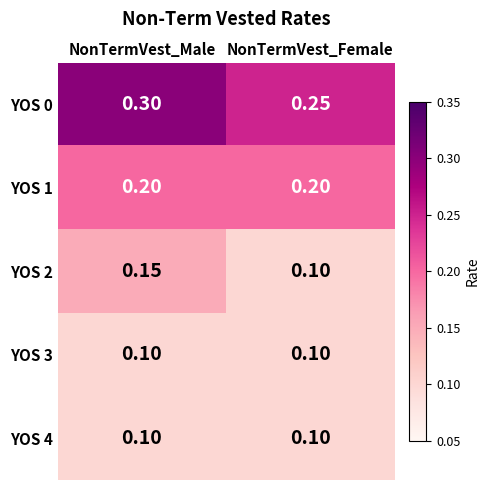

At which category is the sum across all series the highest?

NonTermVest_Male